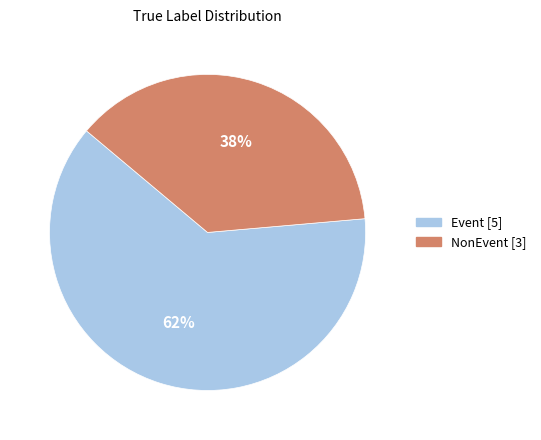

How many segments does this pie chart have?

2